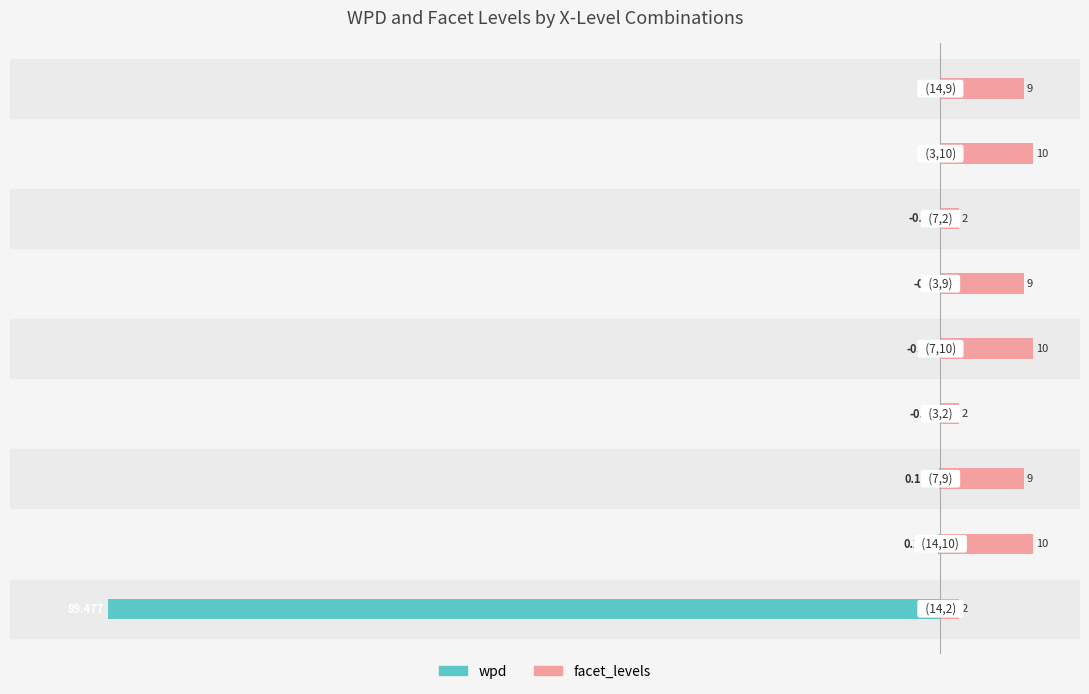

Which series changed the most between −100 and 8?

wpd